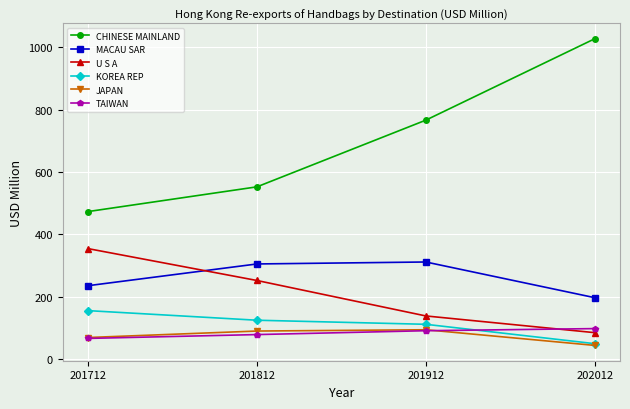

What is the spread (max minus min) of values at 201912?

675.2